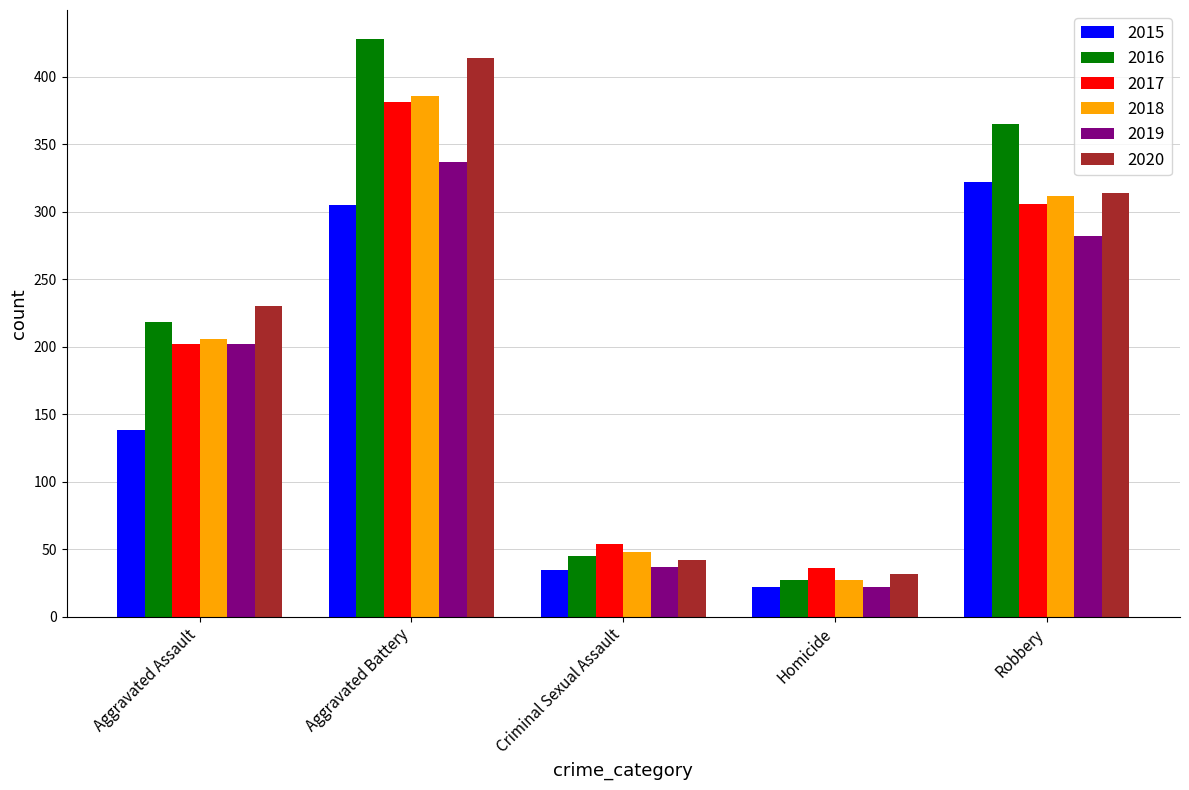

Which series has the widest spread of values?

2016